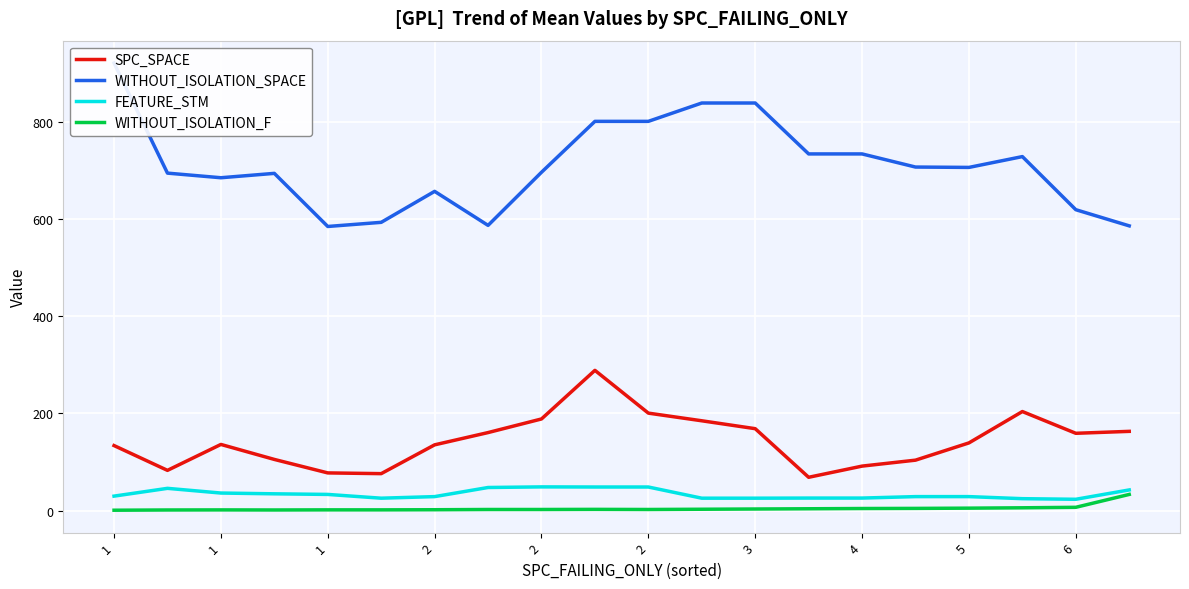

What is the difference between the maximum and second lowest values in the WITHOUT_ISOLATION_SPACE series?

335.0